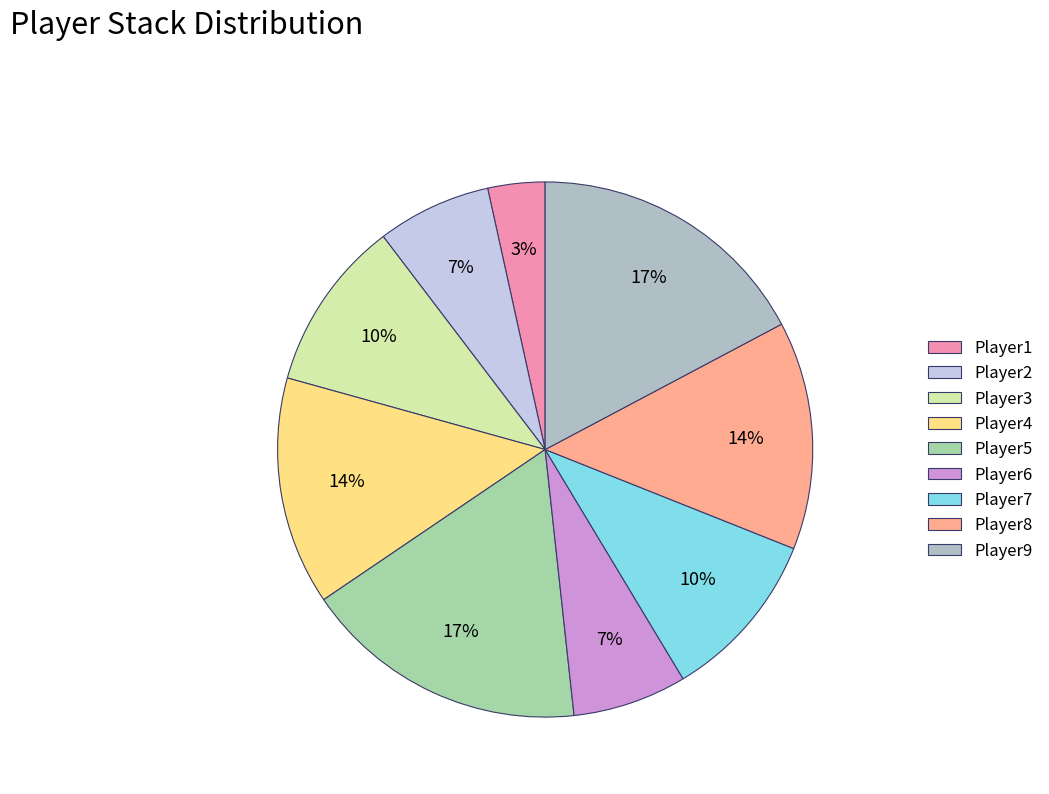

The Player3 slice represents 18% of the pie. True or false?

False